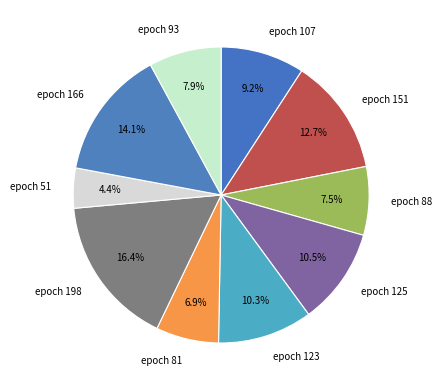

Between epoch 166 and epoch 198, which is larger?

epoch 198